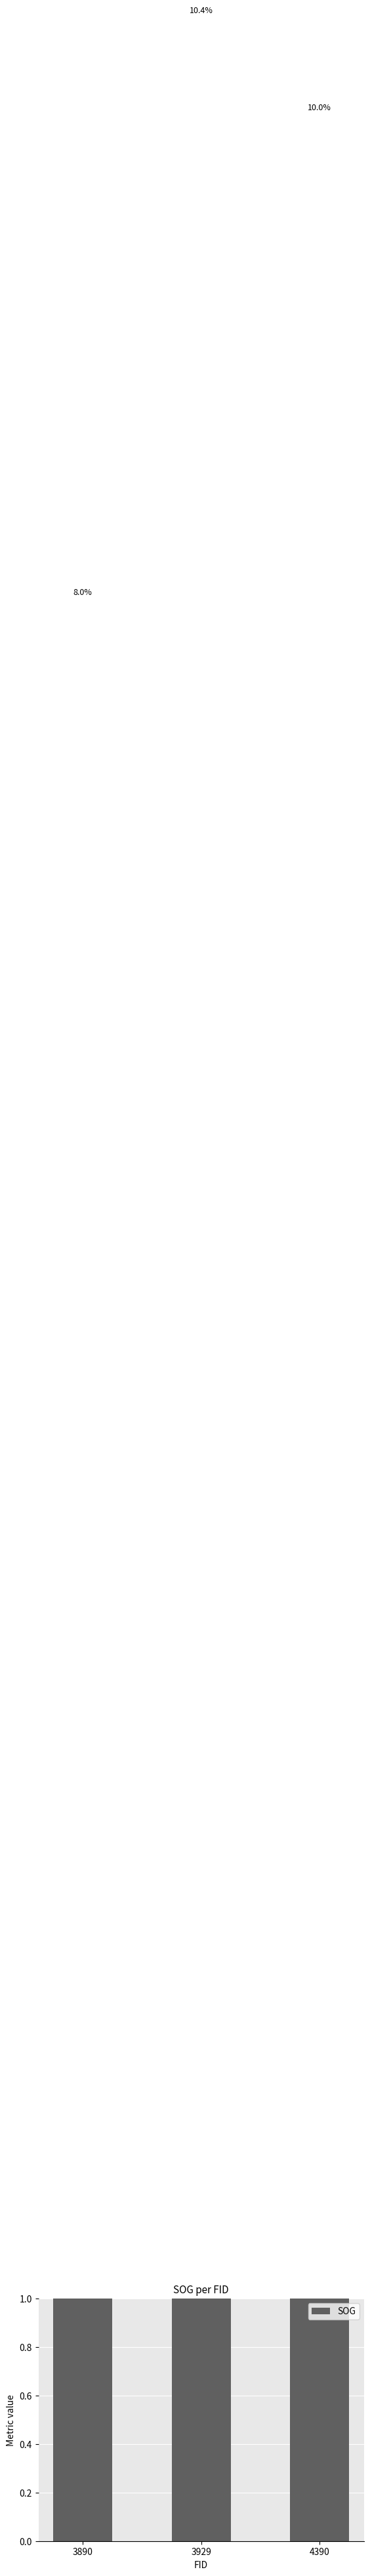

Between 3929 and 3890, which is larger?

3929